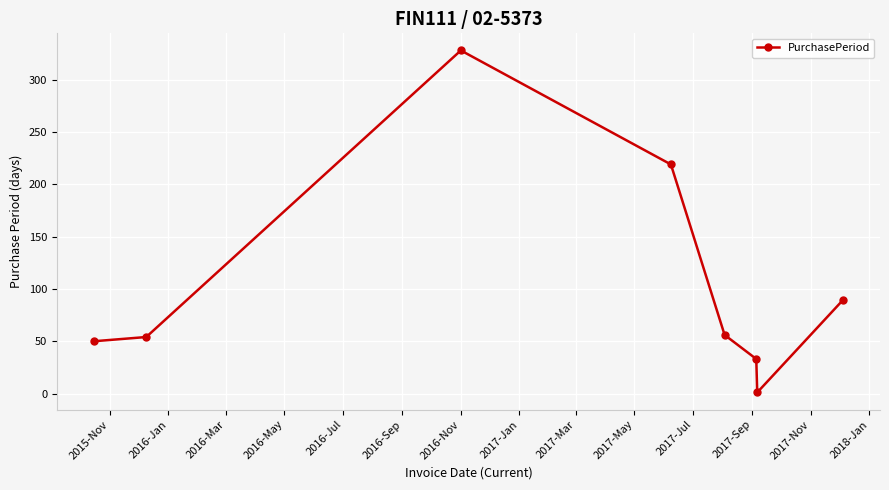

True or false: the data has more than 0 interior local peaks.

True